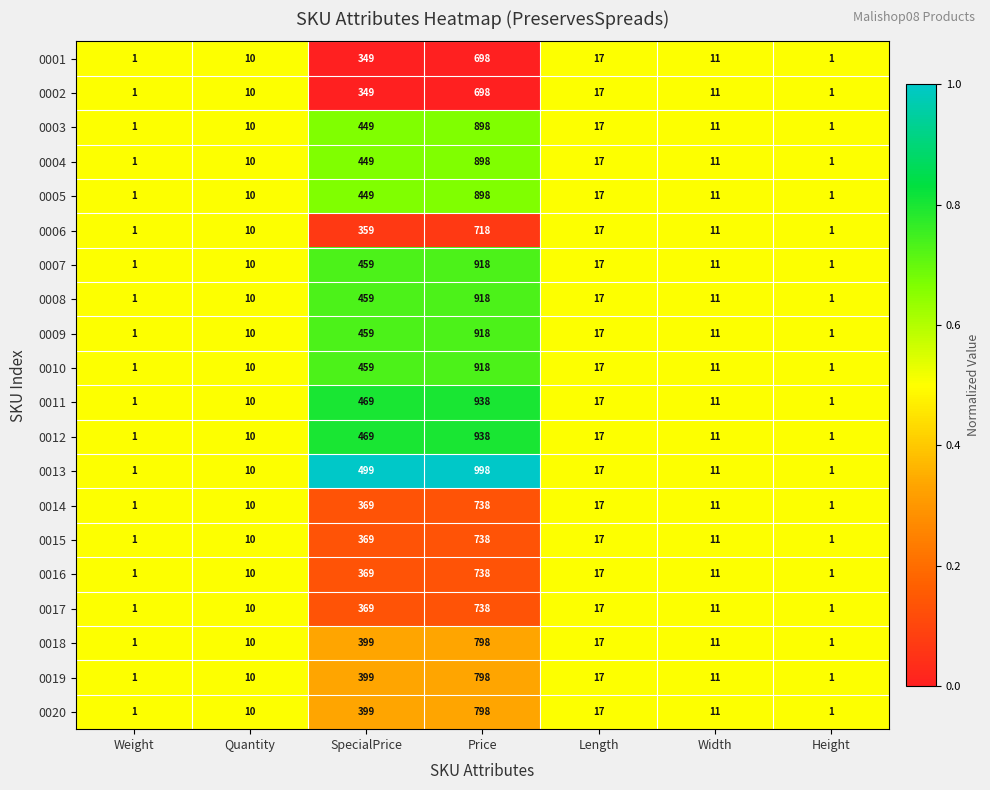

Which series has the largest range (max minus min)?

0013